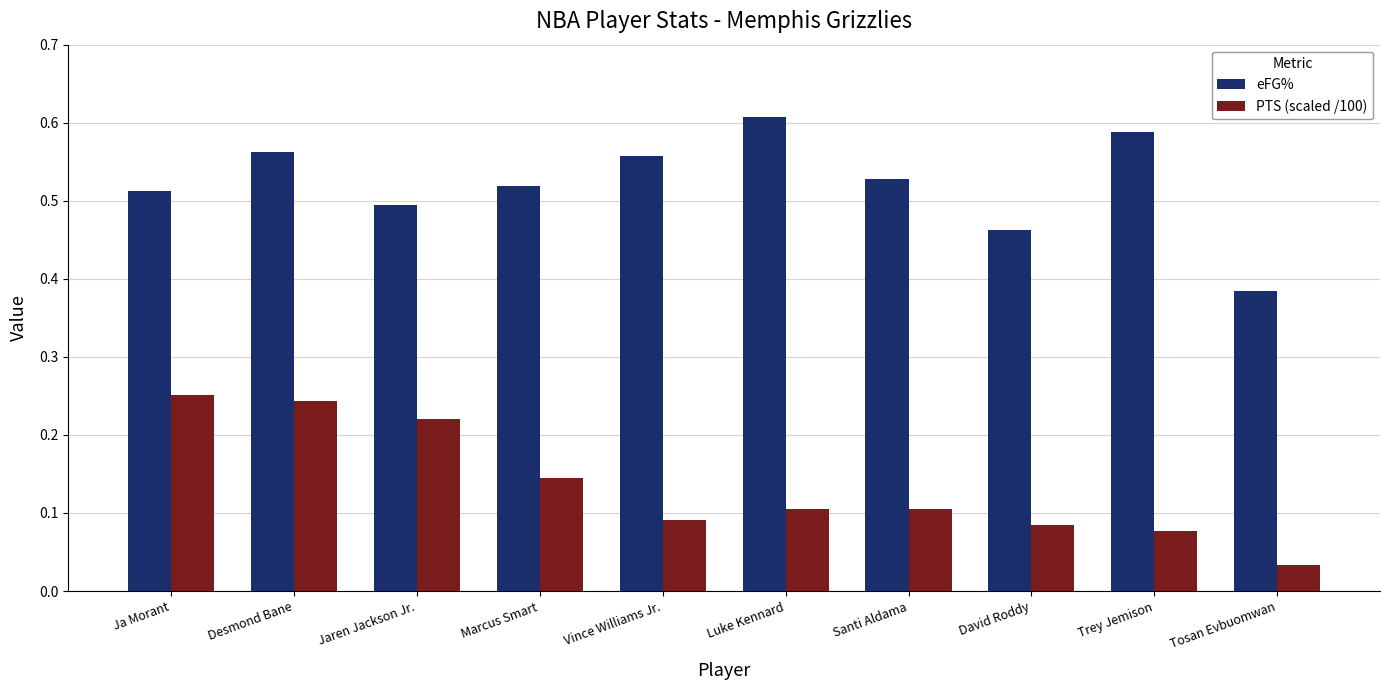

What is the sum of all PTS (scaled /100) values?

1.4